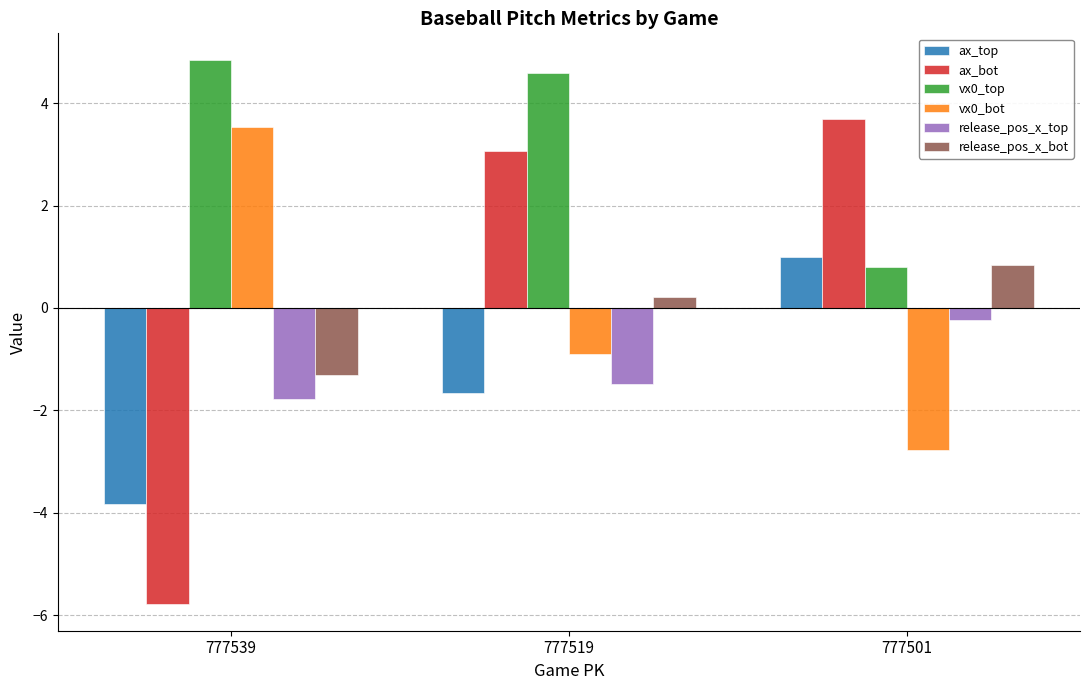

At which category does the chart reach its minimum across all series?

777539